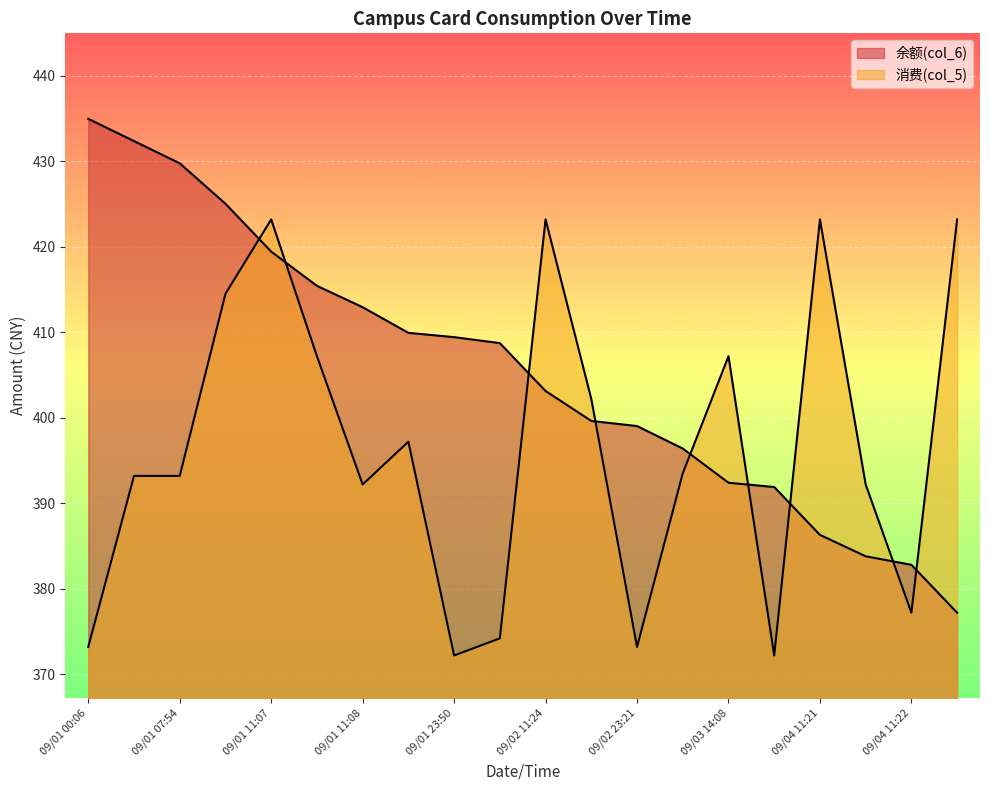

What is the maximum value for 消费(col_5)?

423.2